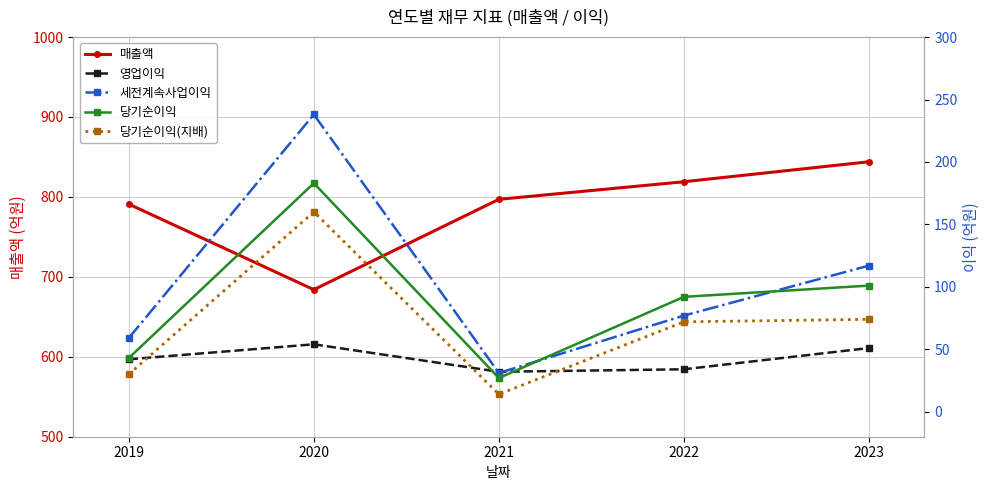

What is the difference between the second highest and minimum values in the 당기순이익 series?

74